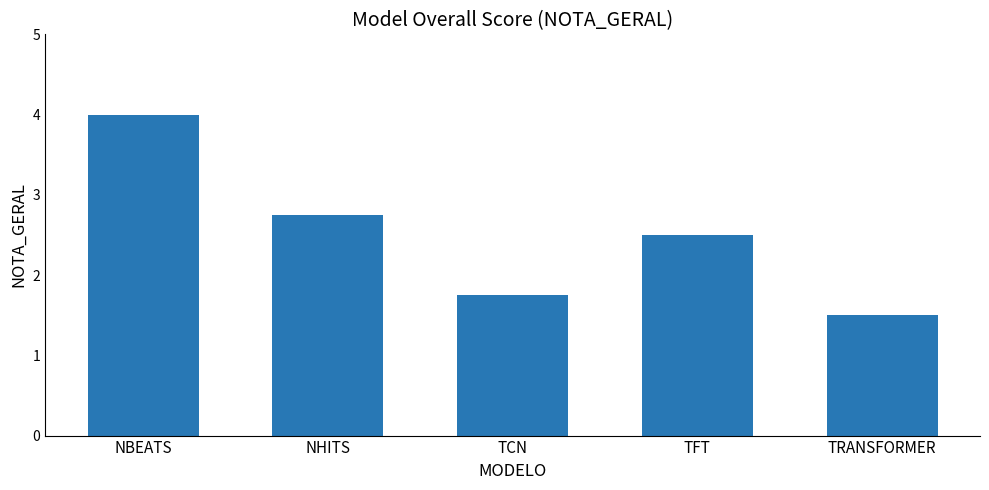

Is it true that the value at NBEATS is 4.0?

True